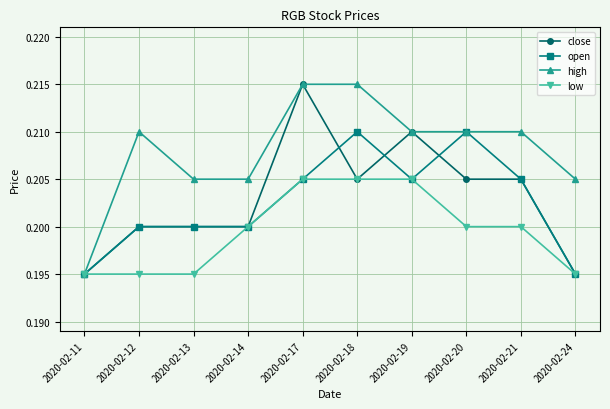

Which category has the lowest value in the high series?

2020-02-11